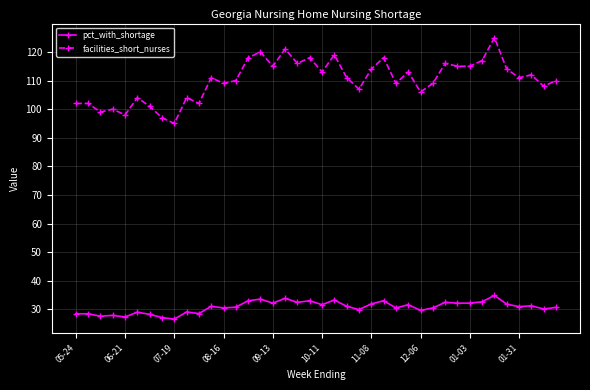

What is the highest value of the facilities_short_nurses series?

125.0